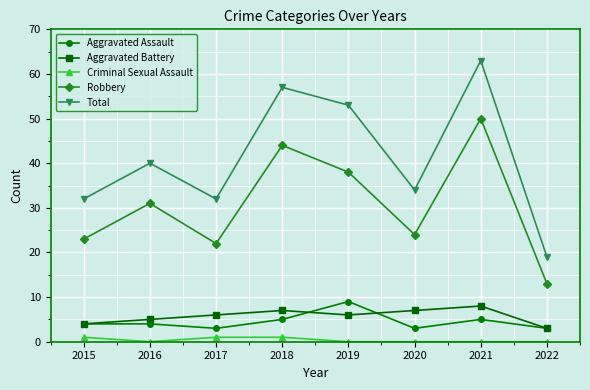

What is the total value across all series at 2022?

38